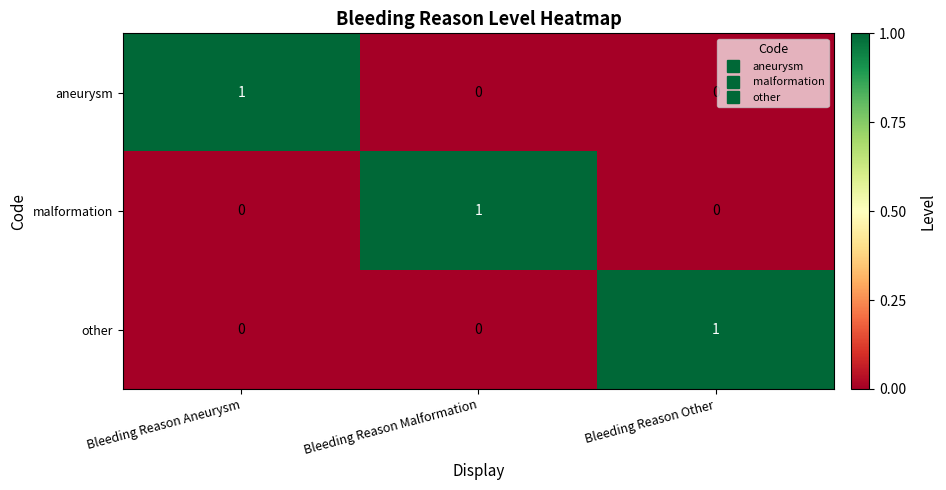

What is the total value across all series at Bleeding Reason Aneurysm?

1